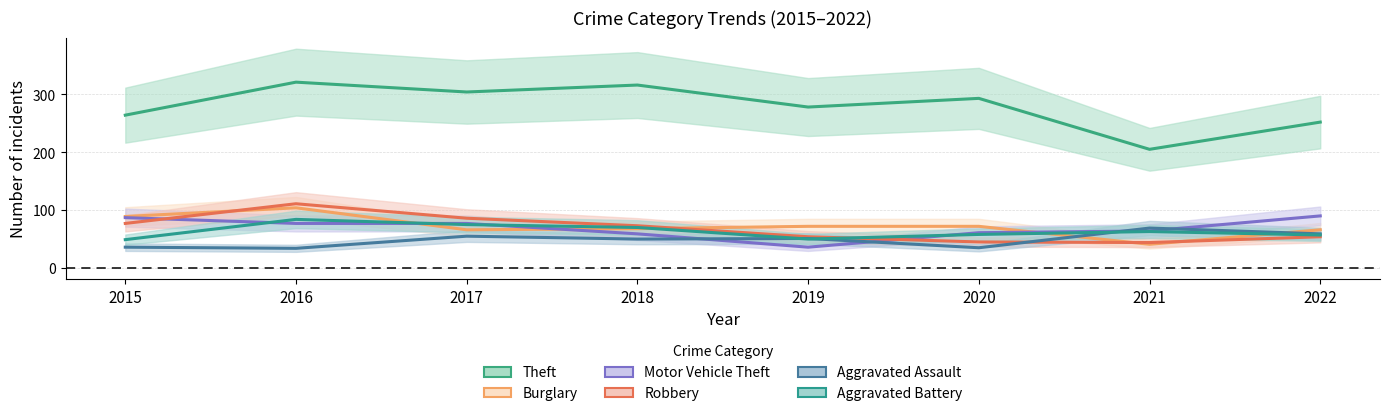

At which label does Aggravated Battery reach its minimum?

2015